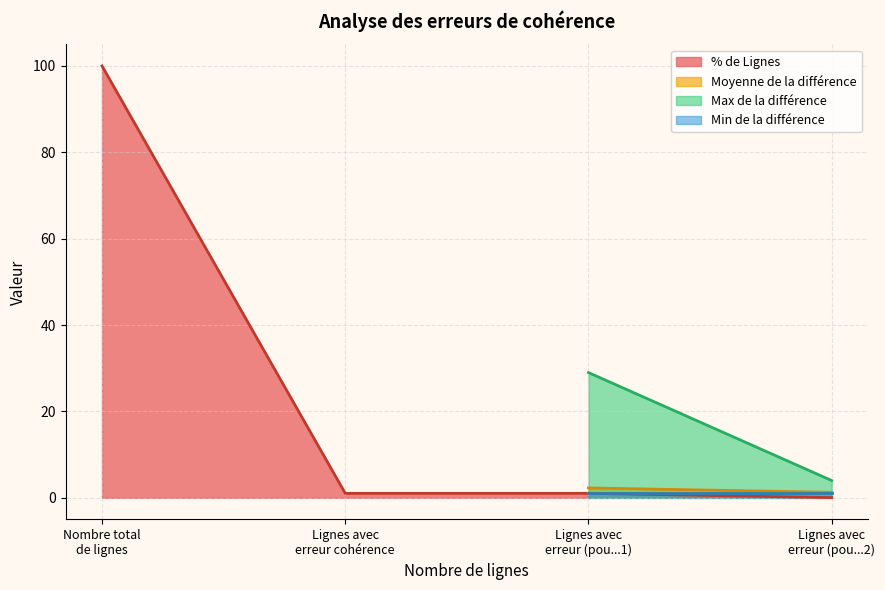

True or false: % de Lignes has more than 1 interior local peaks.

False